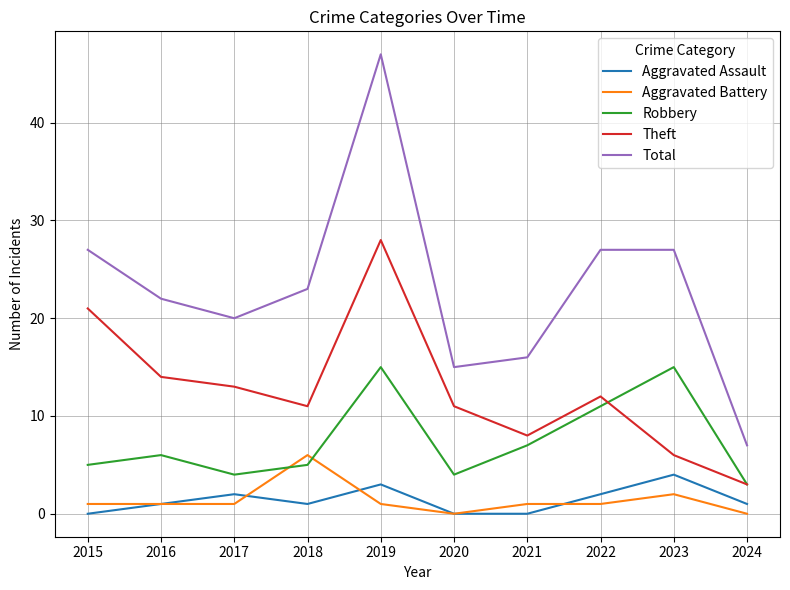

What is the minimum value for Theft?

3